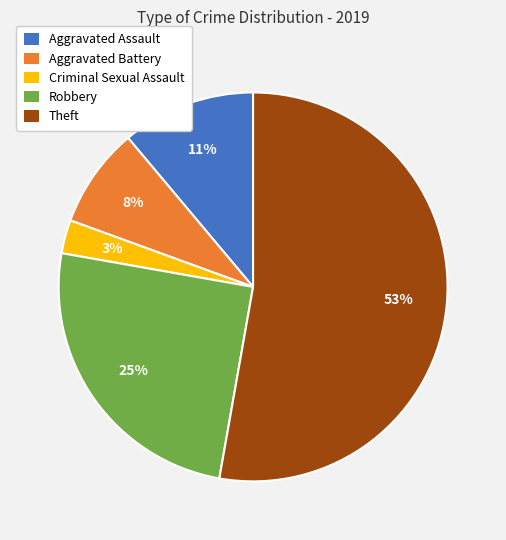

Which slice is the smallest?

Criminal Sexual Assault